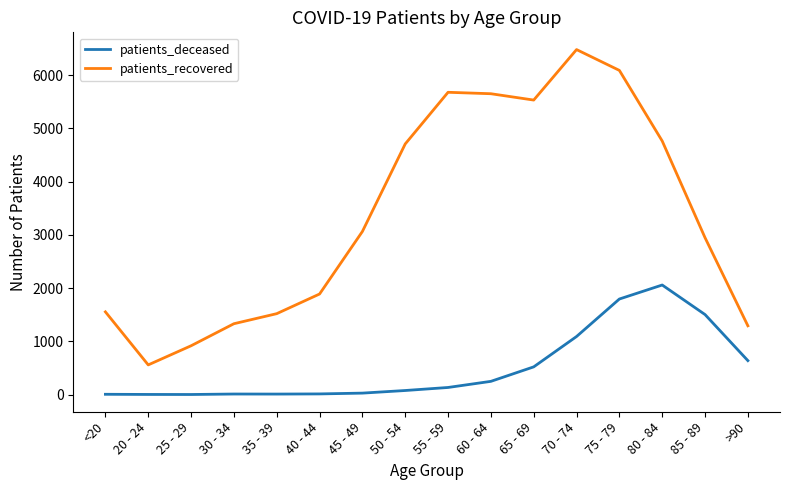

At 60 - 64, list the series in order from largest to smallest.

patients_recovered, patients_deceased